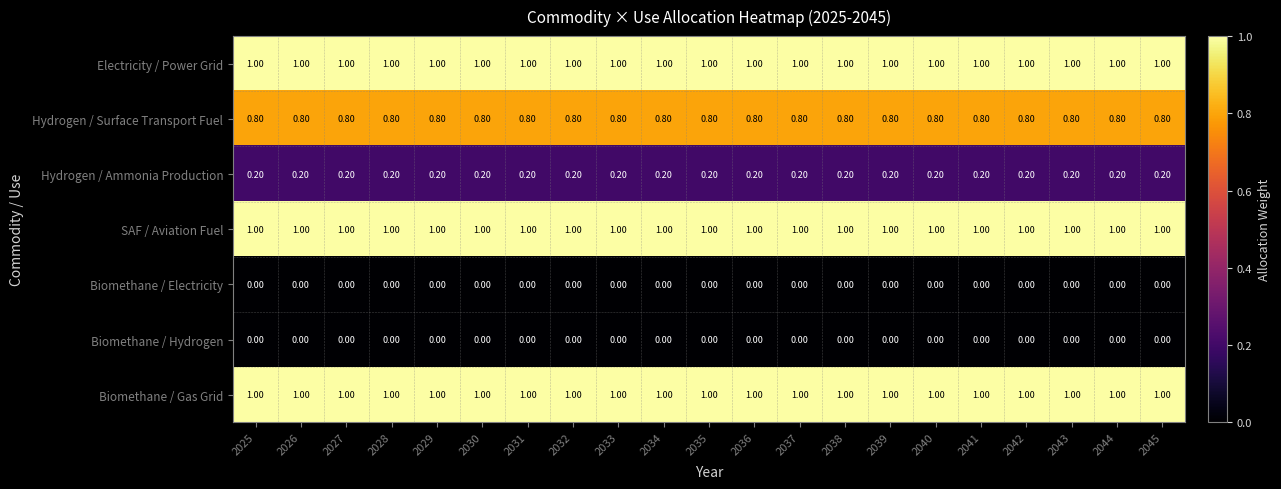

Is the value of Biomethane / Hydrogen at 2028 greater than the value of SAF / Aviation Fuel at 2044?

No